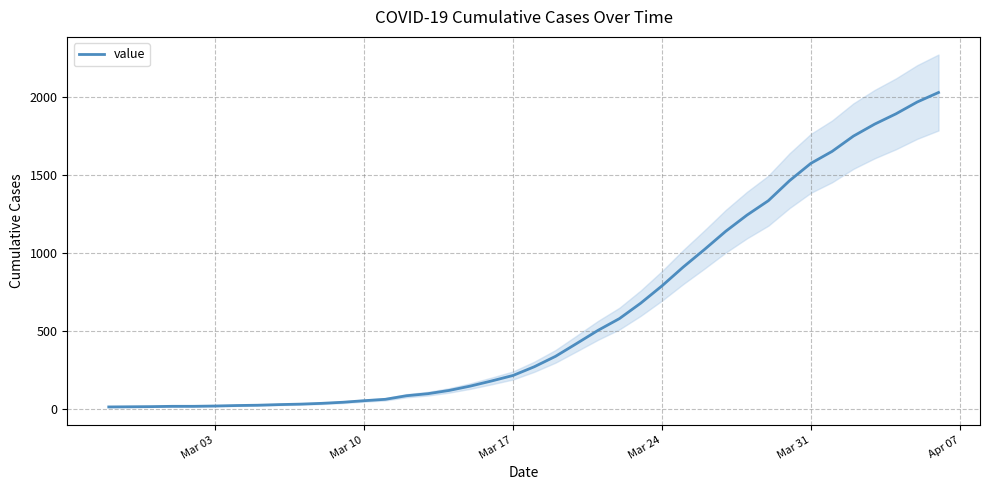

What is the sum of all values?

24656